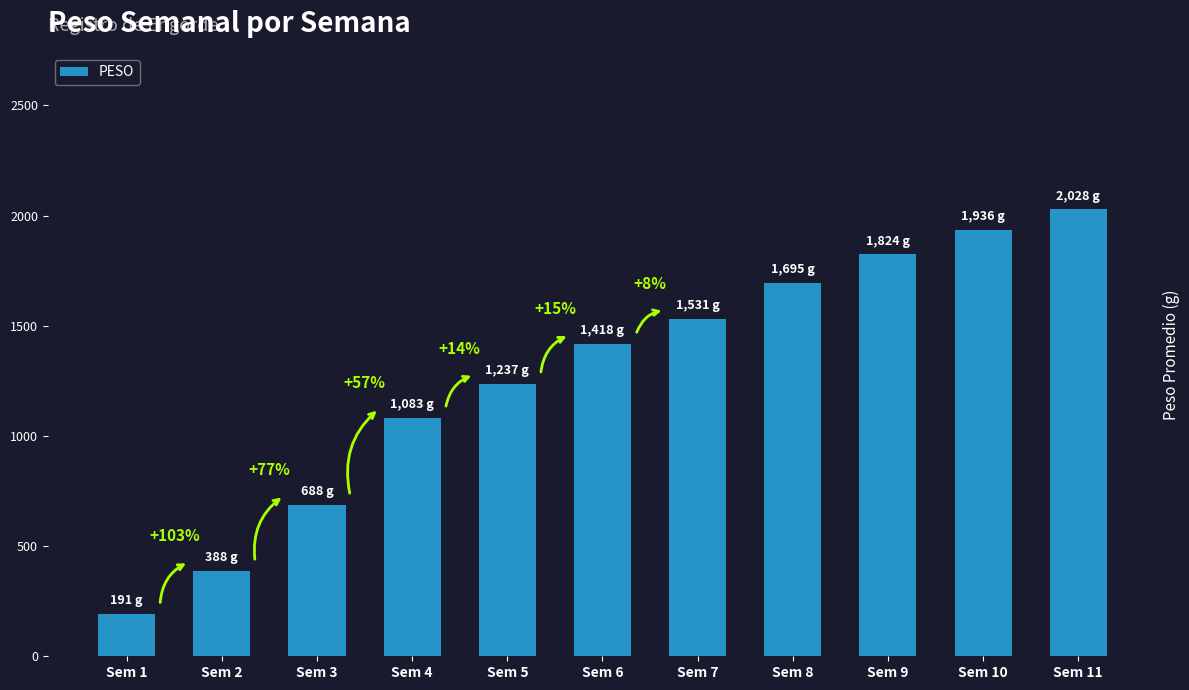

How many bars are there in total?

11